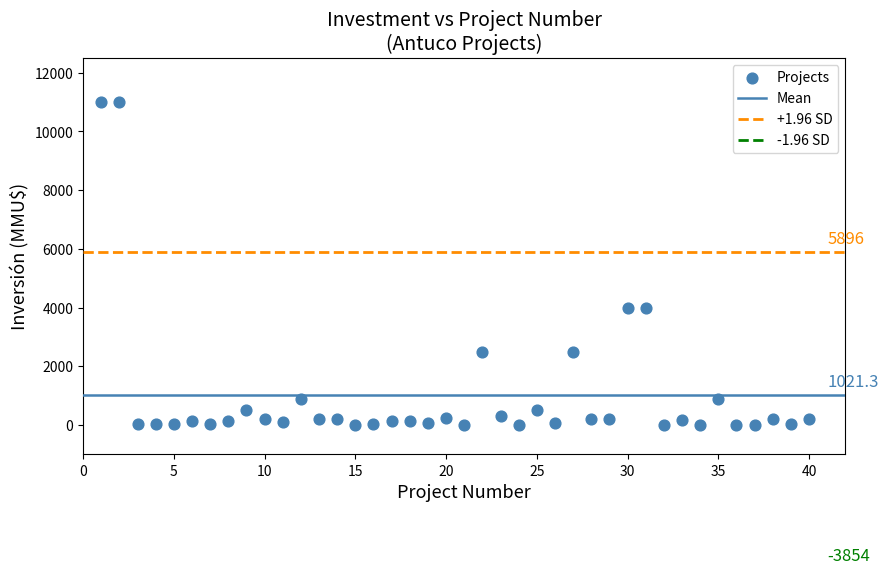

What is the range of X values (max minus min)?

39